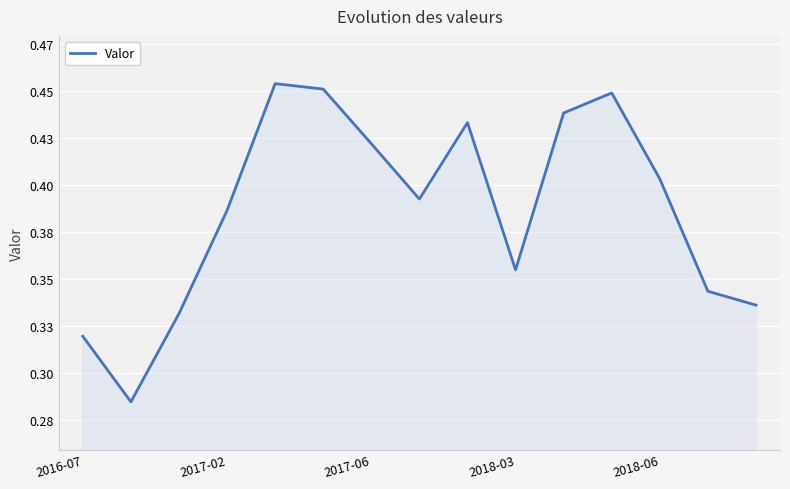

Is this an area chart (filled region under the line)?

Yes